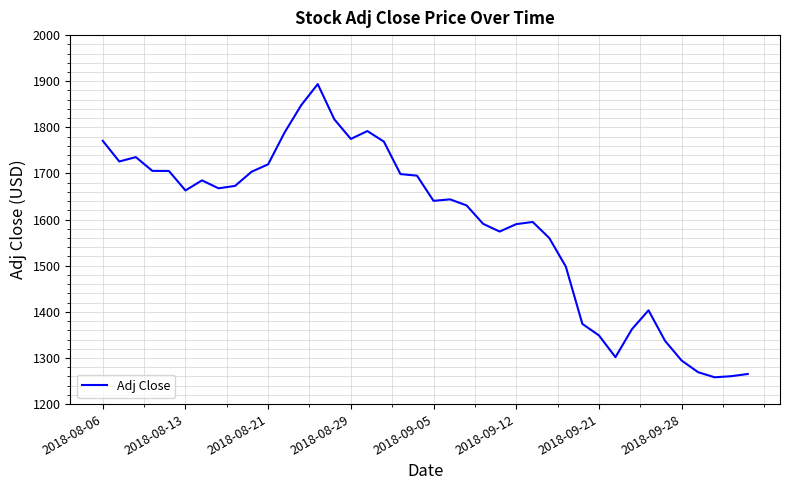

What is the maximum value shown in the chart?

1893.8